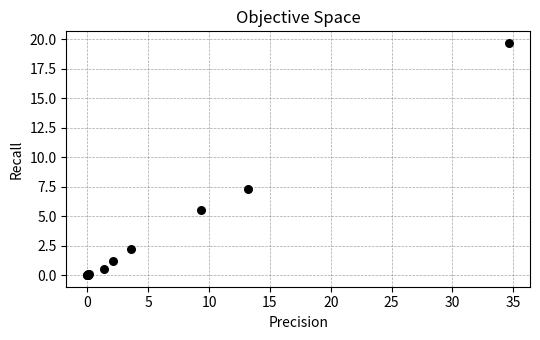

What Y value in the scatter plot is closest to 9?

7.3